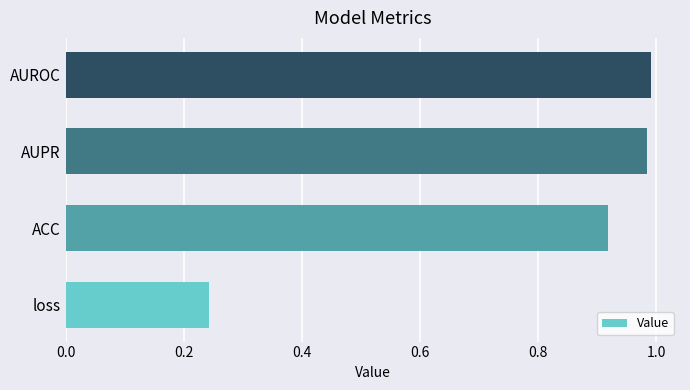

Which label corresponds to the smallest value in the chart?

loss